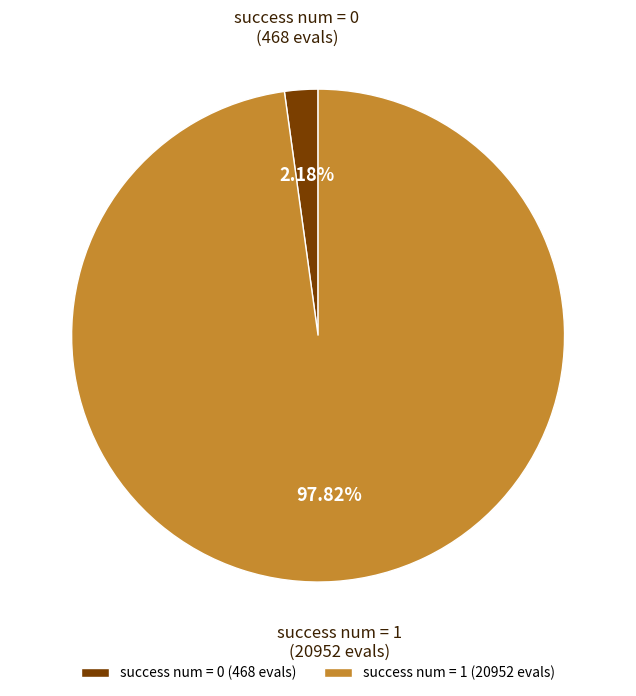

Count the number of slices in the pie.

2